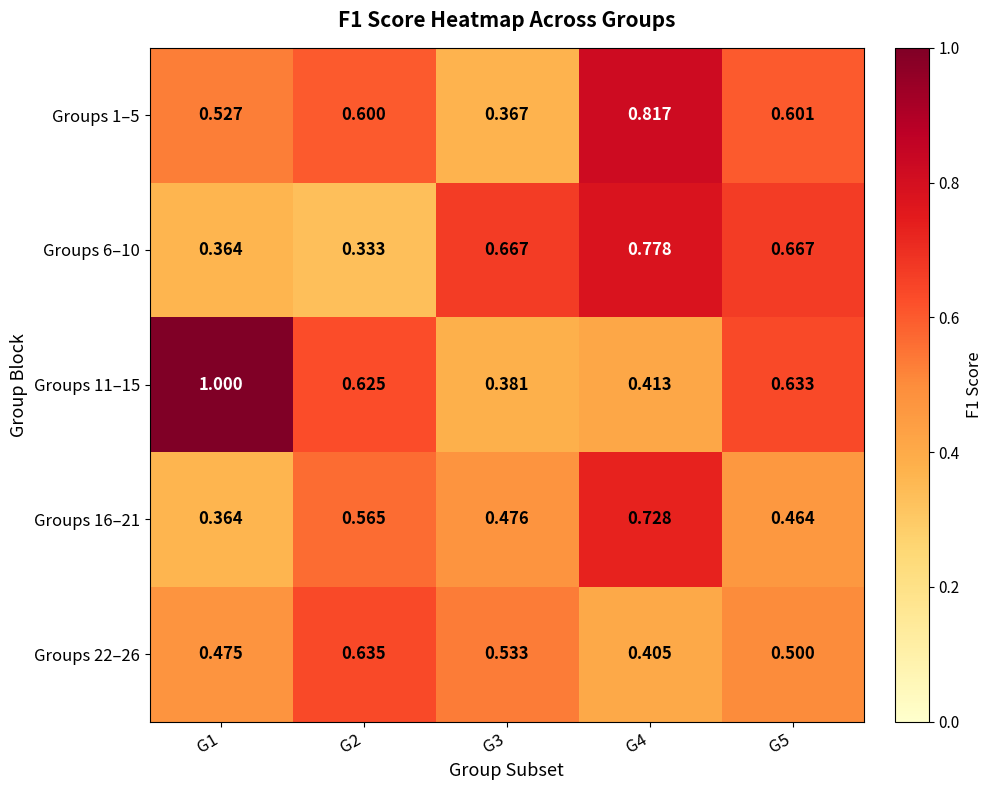

Is the value of Groups 11–15 at G2 greater than the value of Groups 16–21 at G1?

Yes